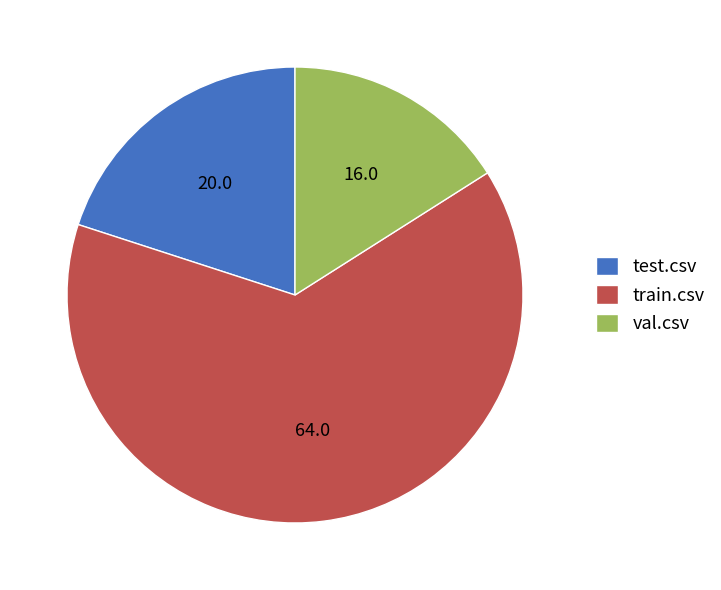

Which category has the smallest portion of the pie?

val.csv